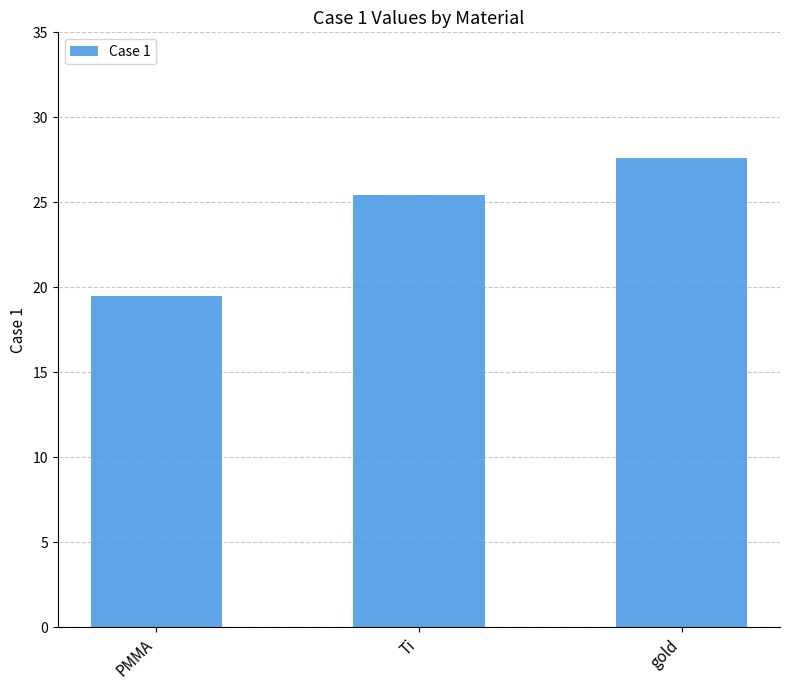

Which has a higher value, Ti or PMMA?

Ti